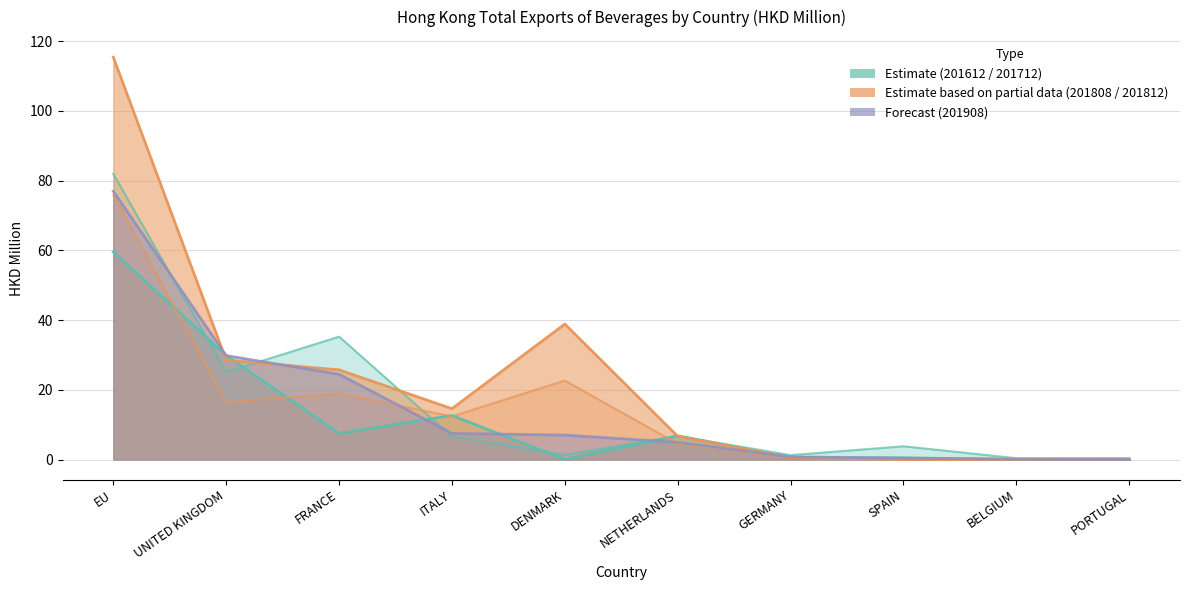

At which category is the sum across all series the highest?

EU